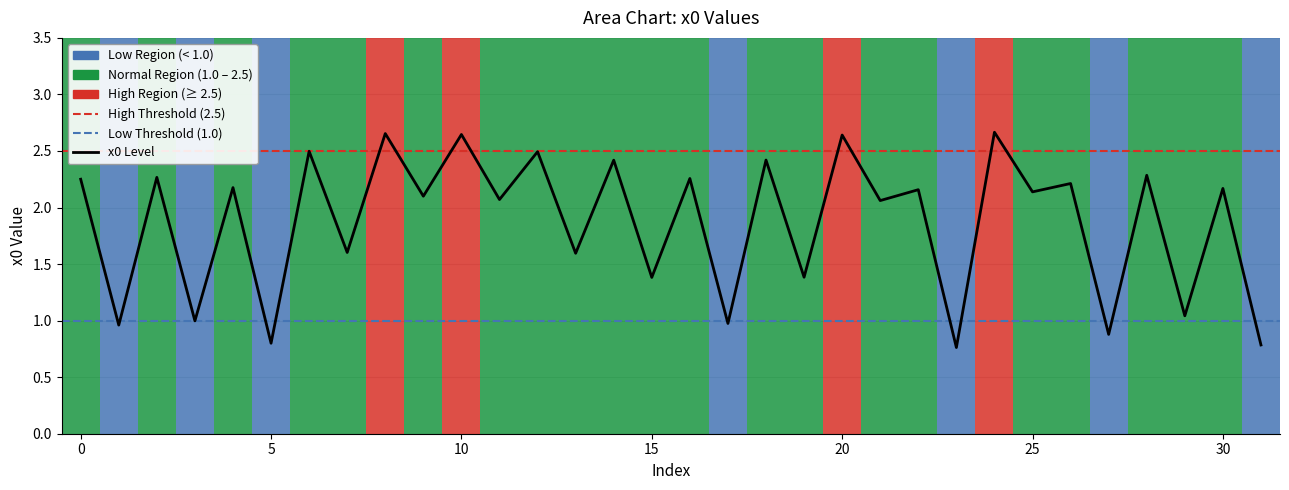

At which label is the value closest to 1?

3